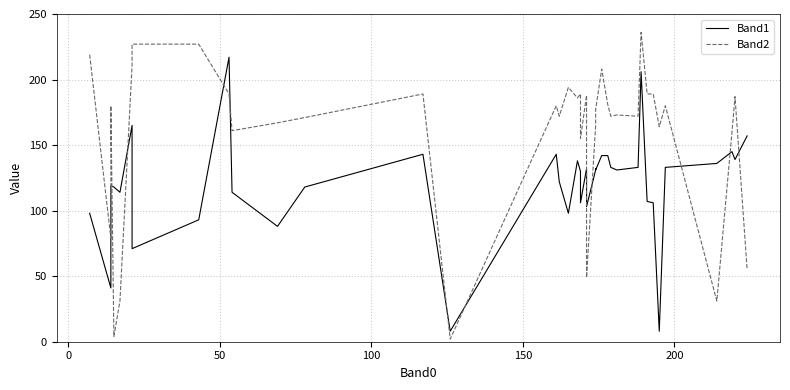

What is the value of the Band1 point at the 35th from the left?

8